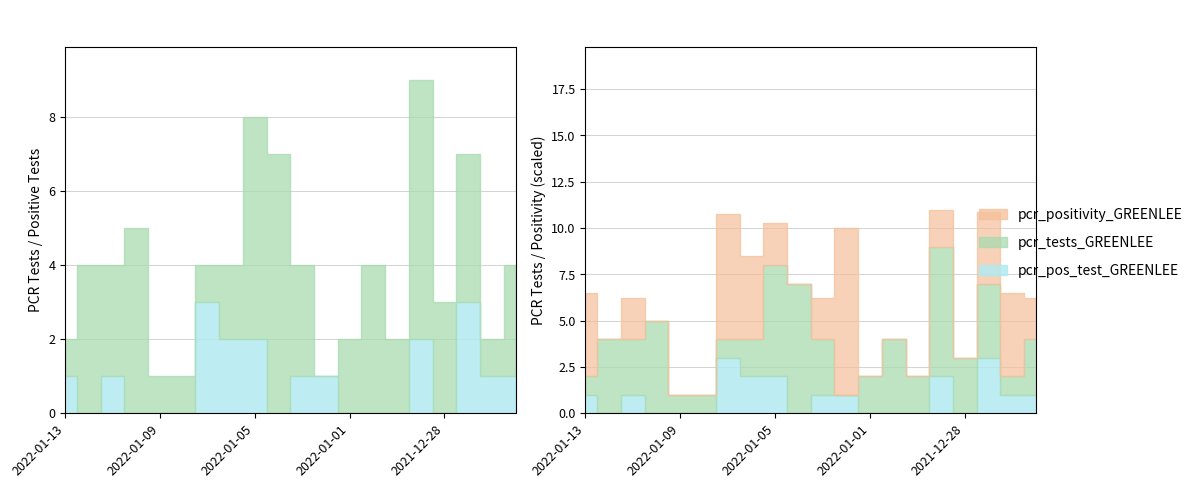

True or false: pcr_pos_test_GREENLEE and pcr_positivity_GREENLEE cross at least once.

False